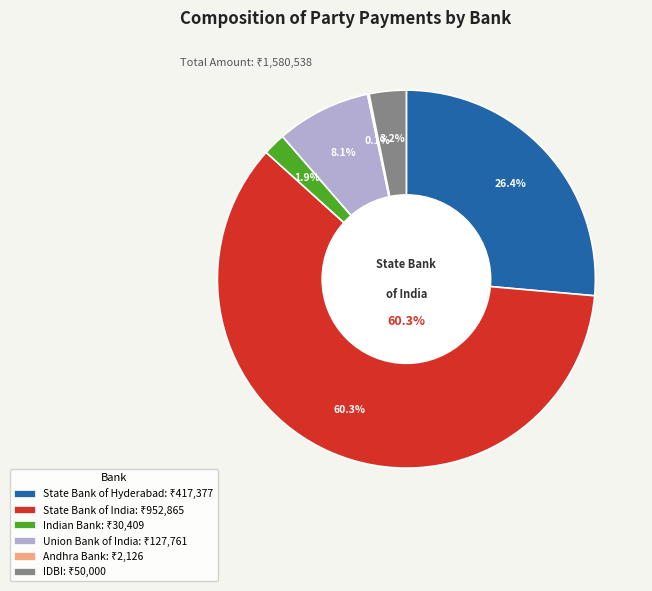

What is the largest slice in the pie chart?

State Bank of India